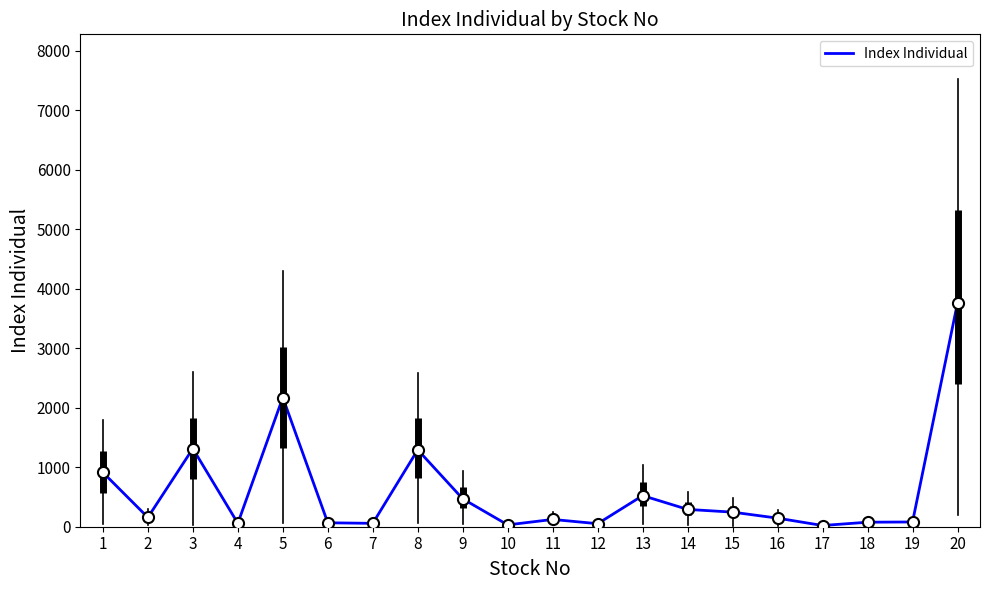

What is the difference between the maximum and minimum values?

3741.4